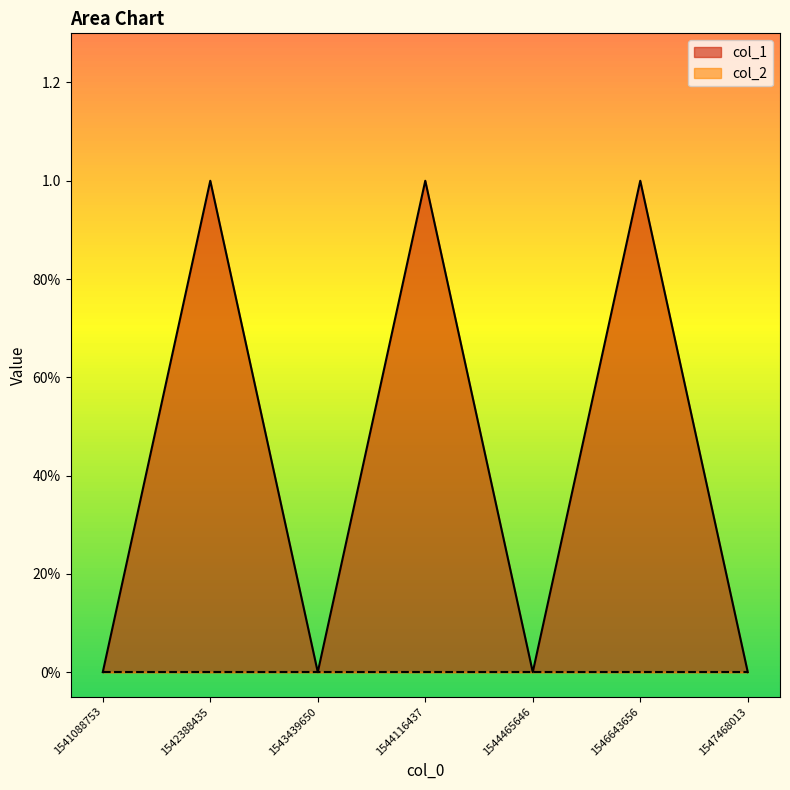

Where is the data nearest to the value 0?

1541088753